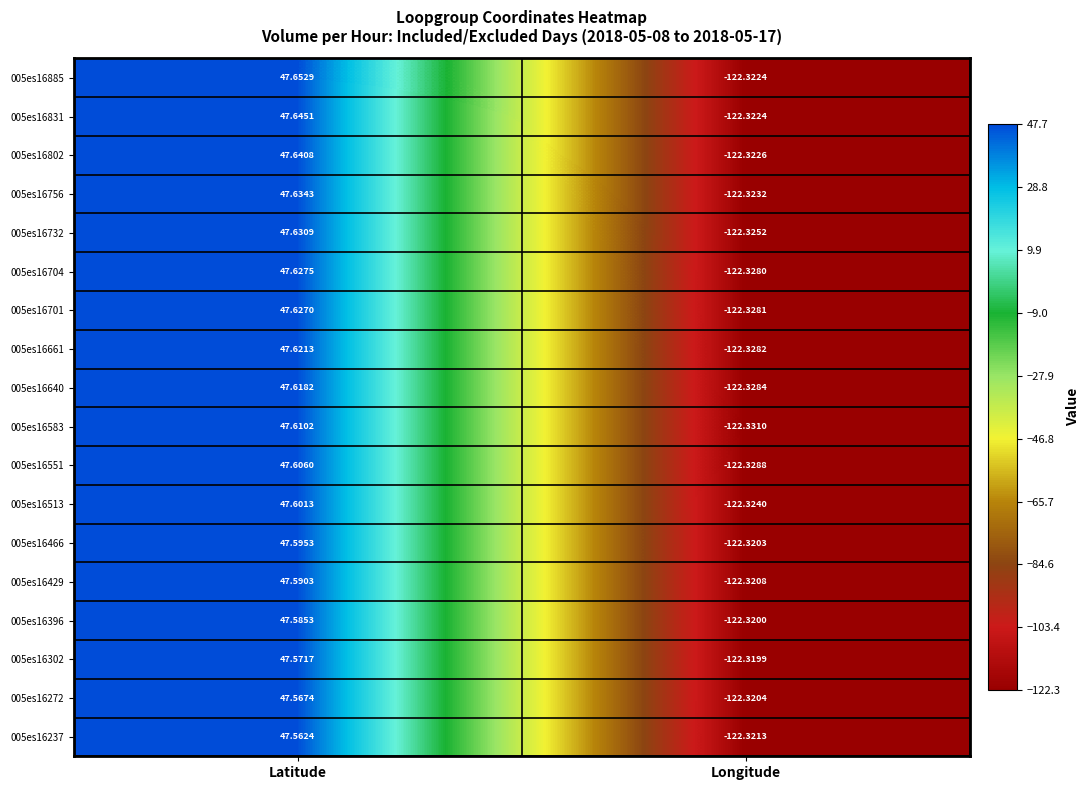

At which label does 005es16237 first exceed 47?

Latitude